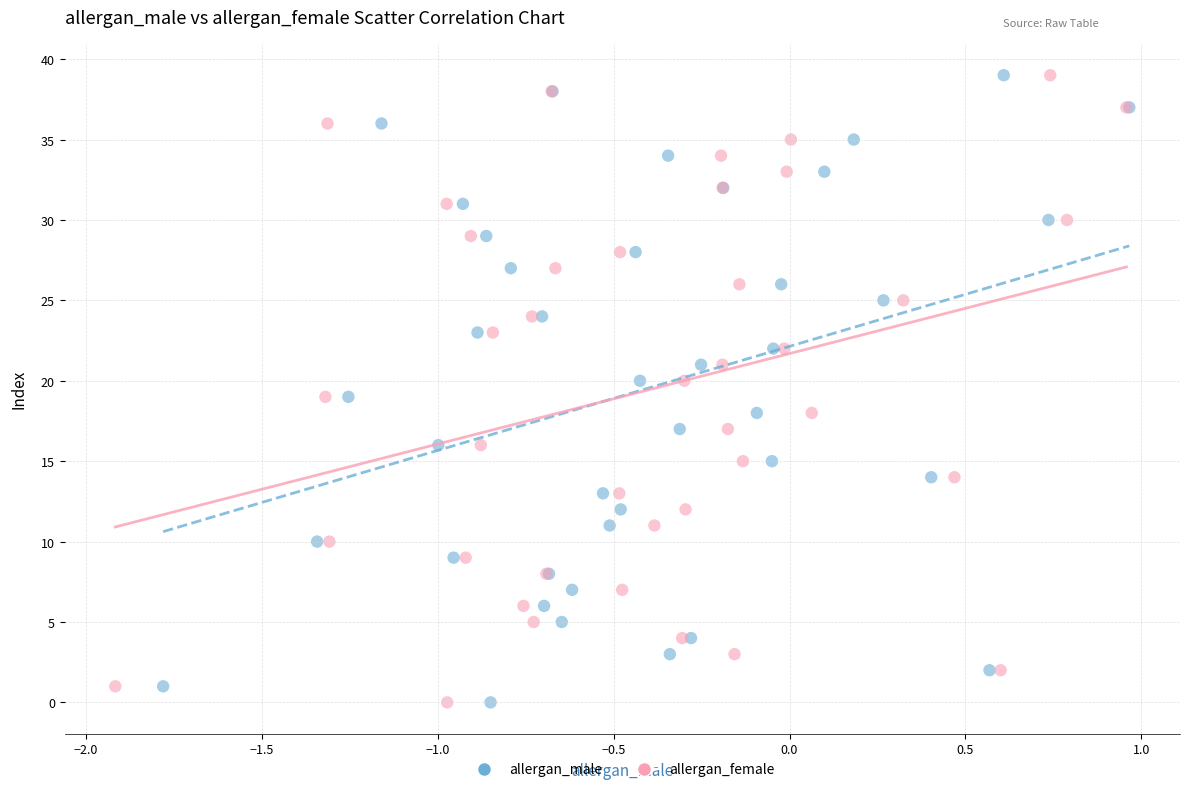

What are all the series names shown in the legend?

allergan_male, allergan_female